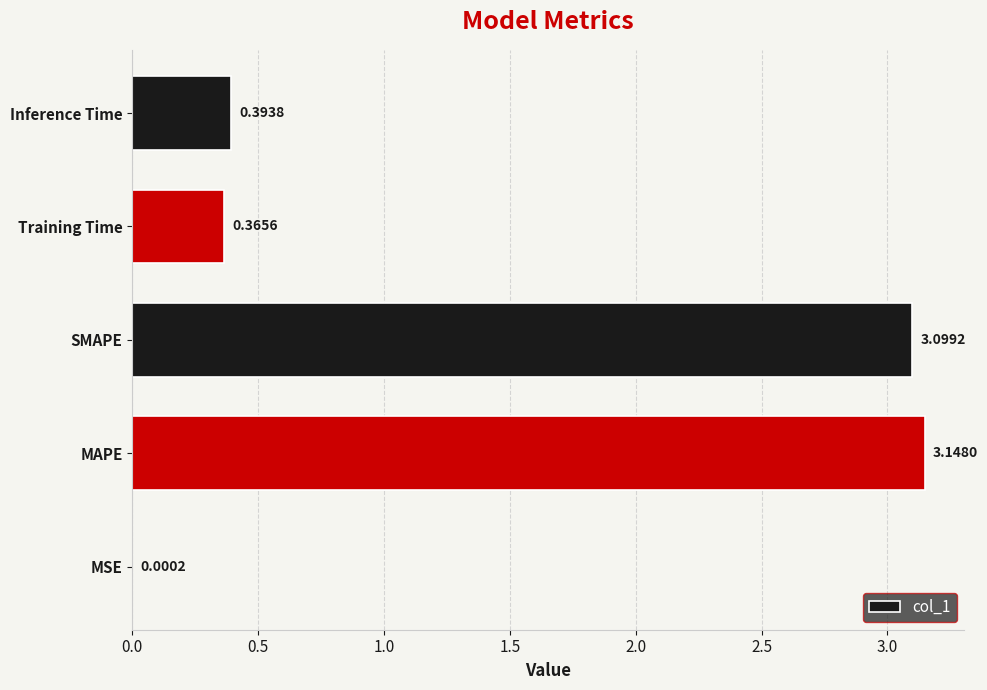

What is the change in value from SMAPE to Inference Time?

-2.7